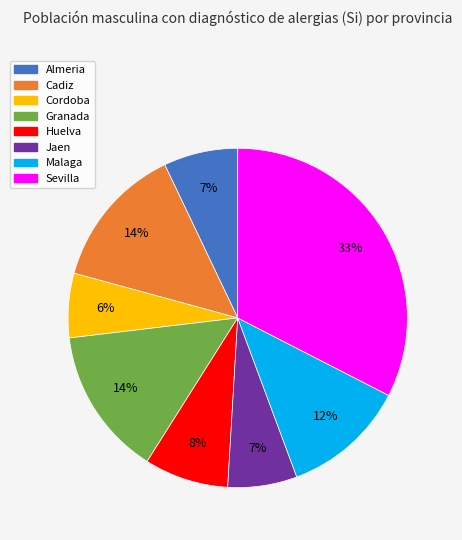

Which category has the biggest portion of the pie?

Sevilla